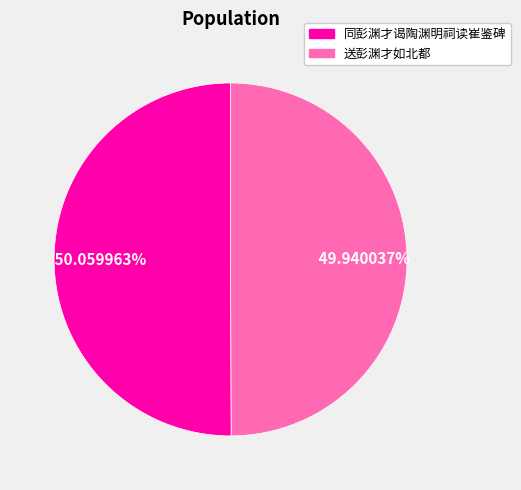

Is it true that 同彭渊才谒陶渊明祠读崔鉴碑 is 50% of the pie?

True